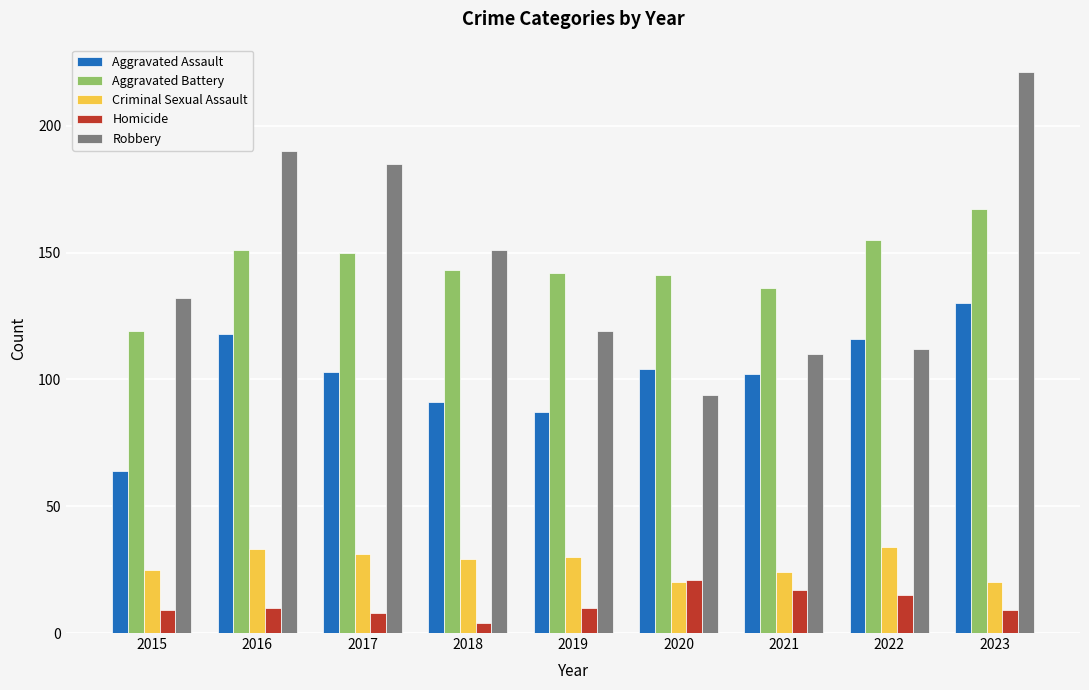

What are all the series names shown in the legend?

Aggravated Assault, Aggravated Battery, Criminal Sexual Assault, Homicide, Robbery